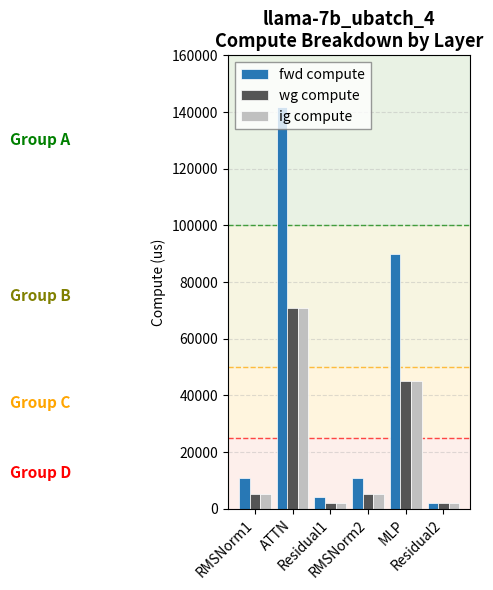

Which series has the widest spread of values?

fwd compute